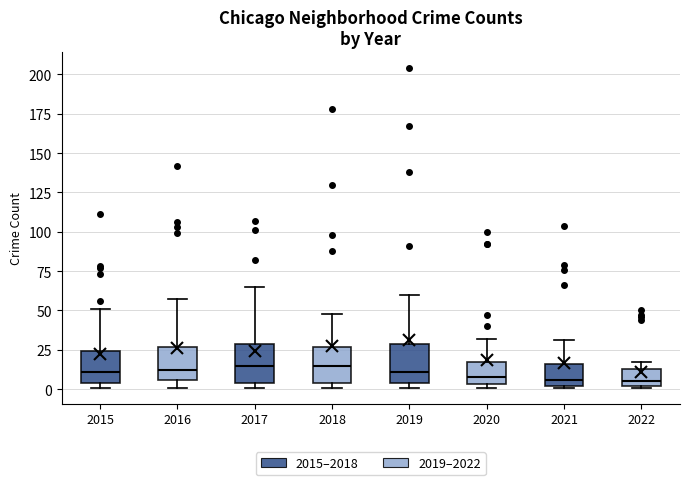

Reading left to right, read every box against the y-axis: the position of its median line, the range the box covers, and the ends of its whiskers. The values are not printed on the chart, so give them approximately, as read against the axis.

2015: median 10, box 5 to 25, whiskers 0 to 50
2016: median 10, box 5 to 25, whiskers 0 to 55
2017: median 15, box 5 to 30, whiskers 0 to 65
2018: median 15, box 5 to 25, whiskers 0 to 50
2019: median 10, box 5 to 30, whiskers 0 to 60
2020: median 10, box 5 to 15, whiskers 0 to 30
2021: median 5, box 0 to 15, whiskers 0 to 30
2022: median 5, box 0 to 15, whiskers 0 to 15 (just above the box's upper edge)